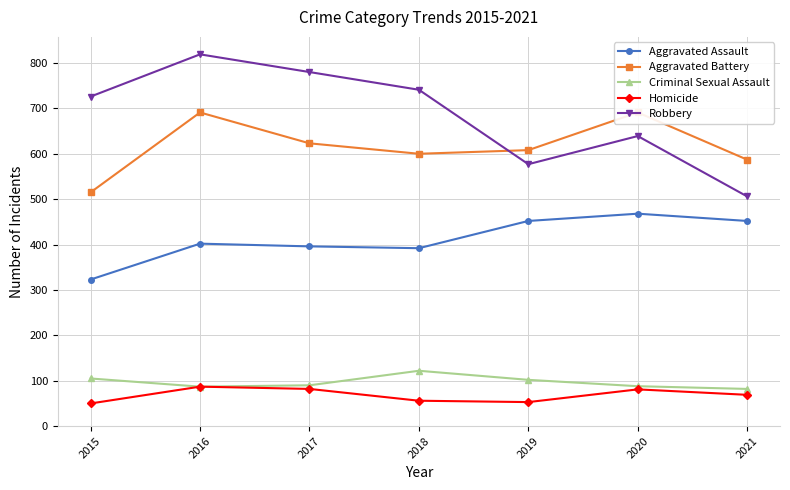

Reading left to right, transcribe all the data shown in this chart.

Aggravated Assault: 323	402	396	392	452	468	452
Aggravated Battery: 515	691	623	600	608	691	587
Criminal Sexual Assault: 105	87	90	122	102	88	82
Homicide: 50	87	82	56	53	81	69
Robbery: 726	819	780	741	577	639	506